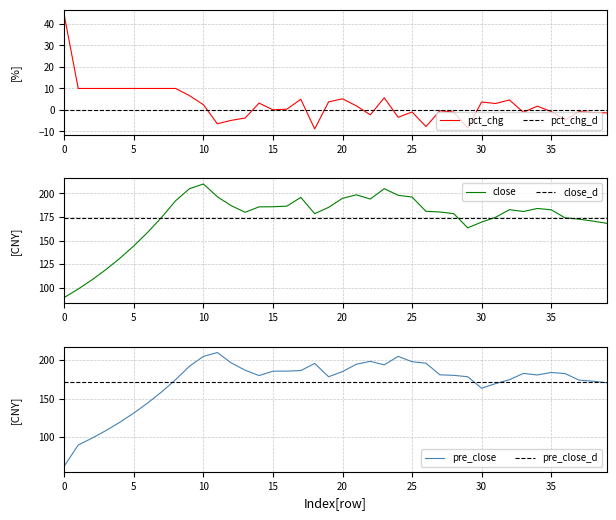

What is the value of the close point at the 2nd from the left?

98.6